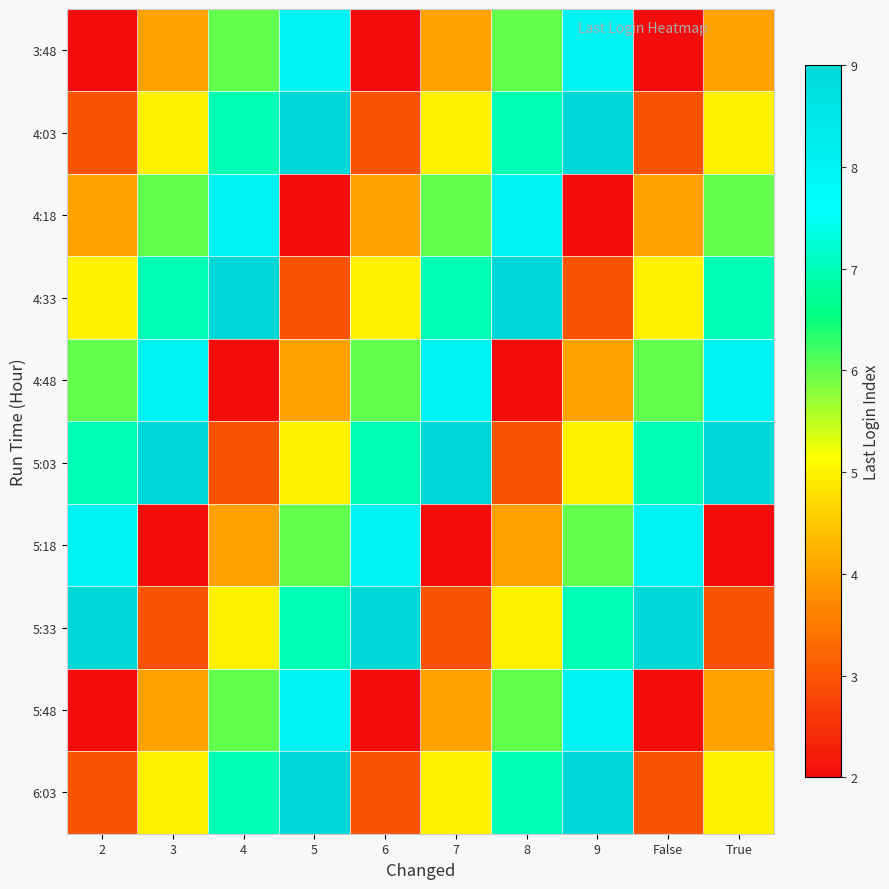

Which series has the largest range (max minus min)?

3:48